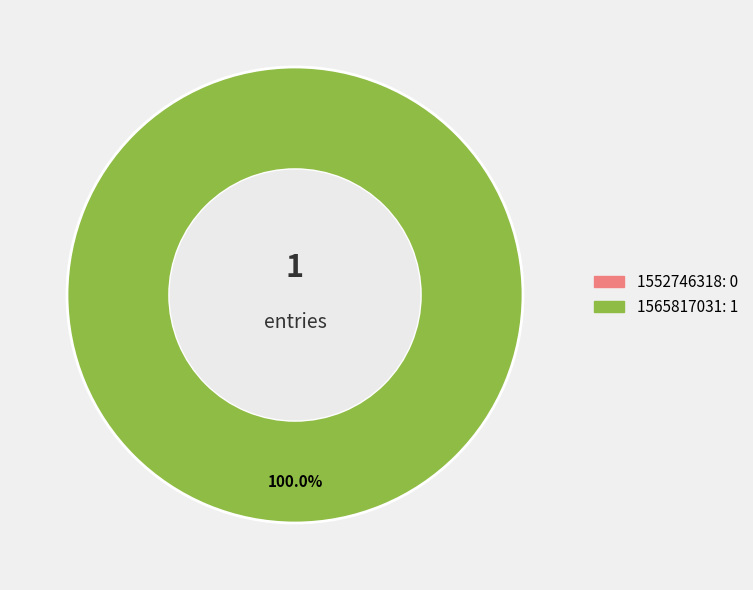

Rank the categories by value from lowest to highest.

1552746318, 1565817031